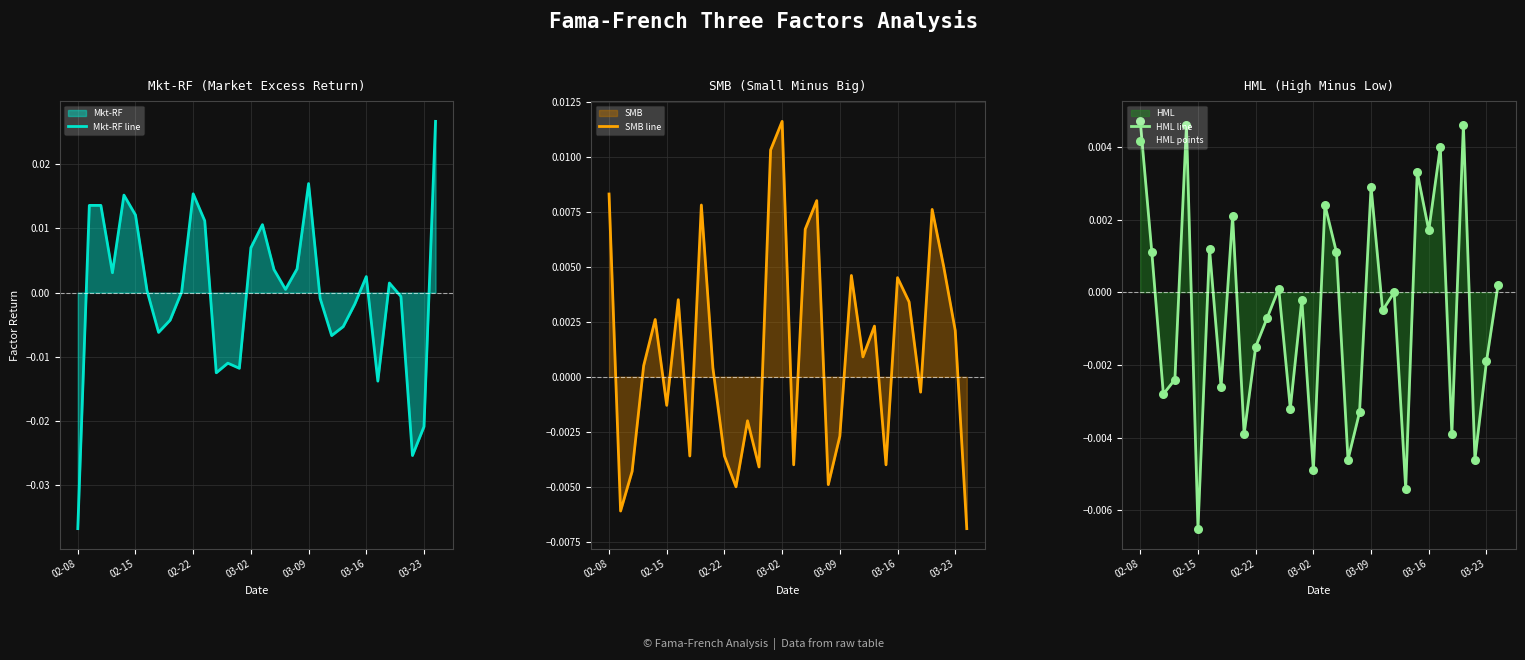

Where does the SMB line series first go above 0?

02-08